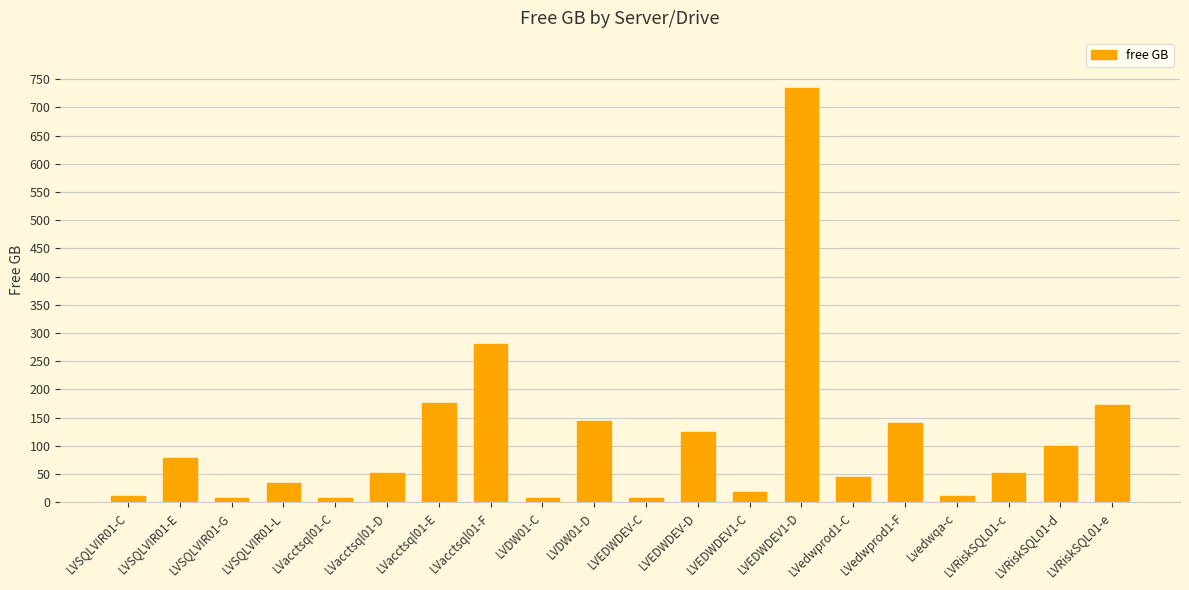

Read the value at LVSQLVIR01-E.

79.0